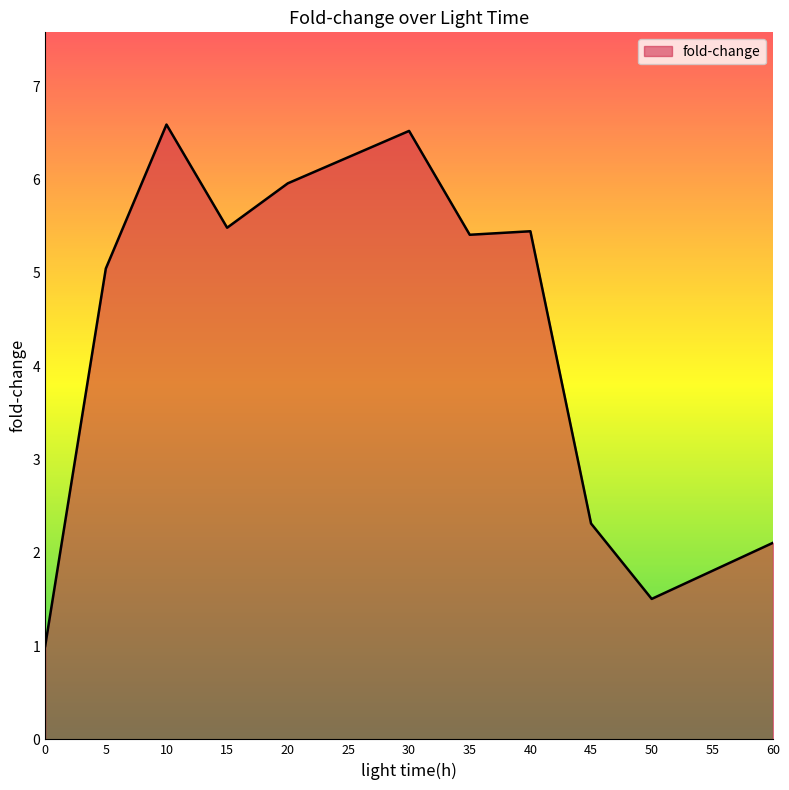

What is the minimum value shown in the chart?

1.0